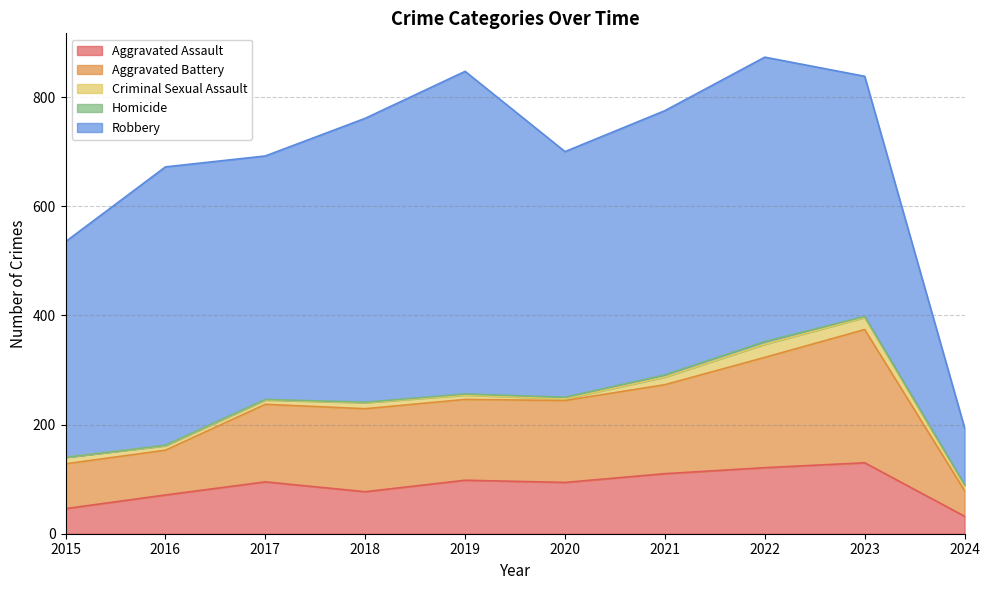

Does the chart display data point markers on the line(s)?

No